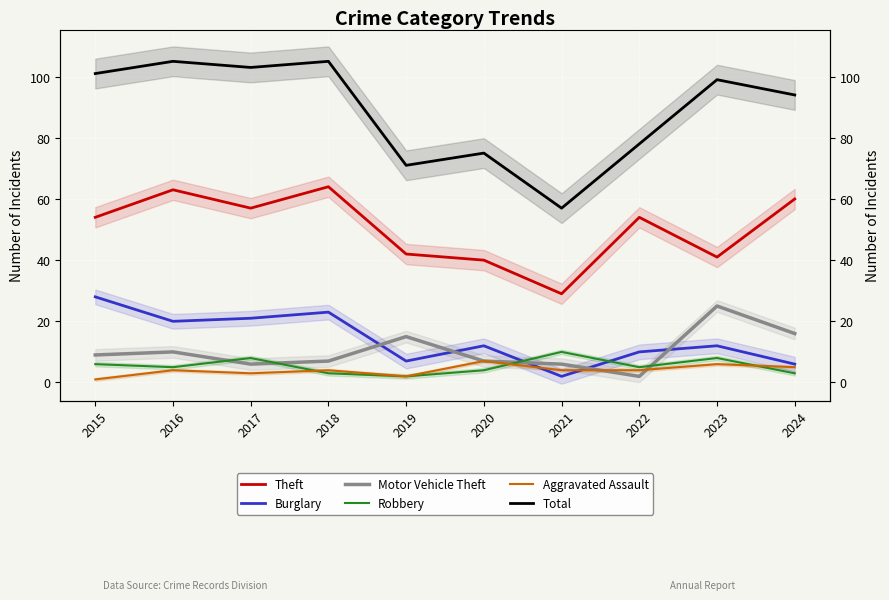

What is the value of the Burglary point at the 2nd from the left?

20